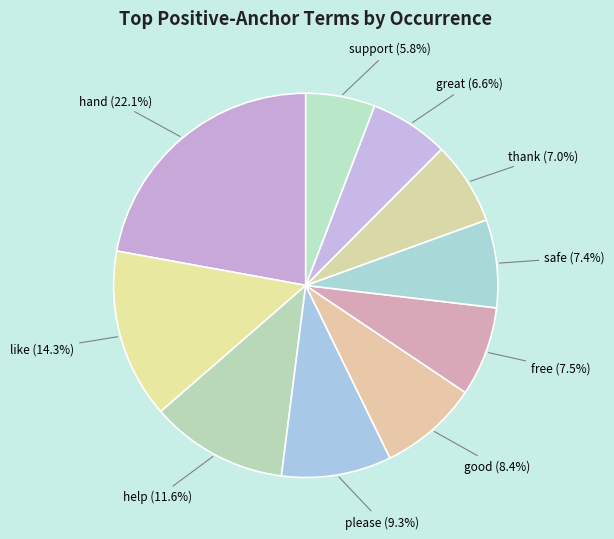

Is it true that support is 6% of the pie?

True